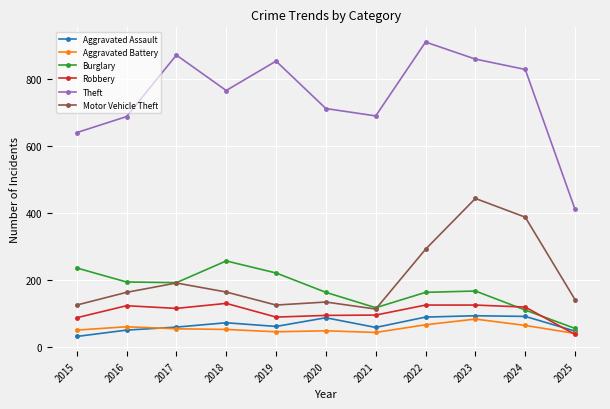

What is the value of the Aggravated Battery point at the 5th from the left?

45